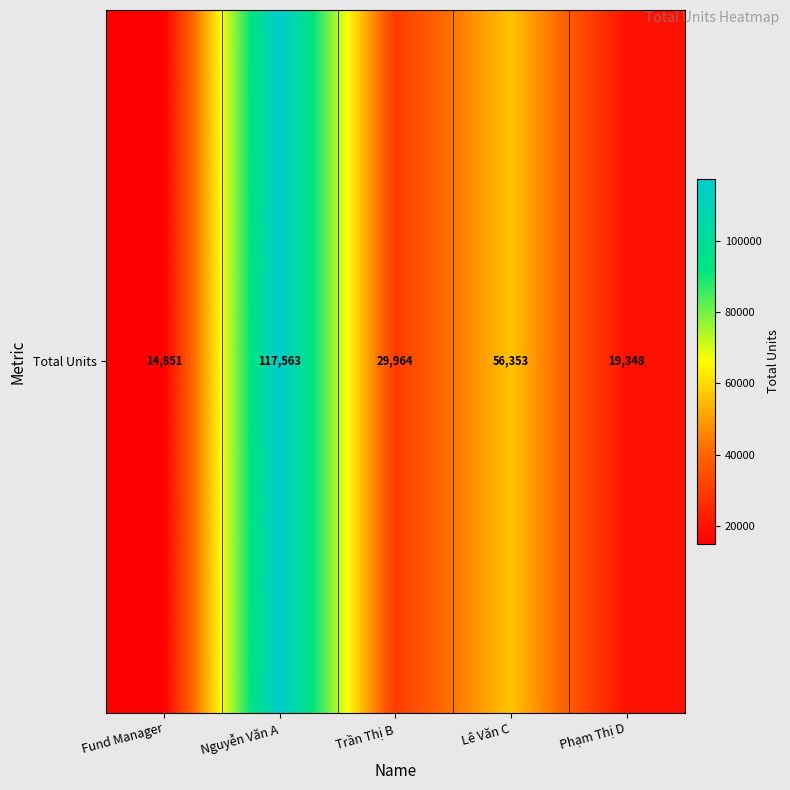

Where is the data nearest to the value 66207?

Lê Văn C